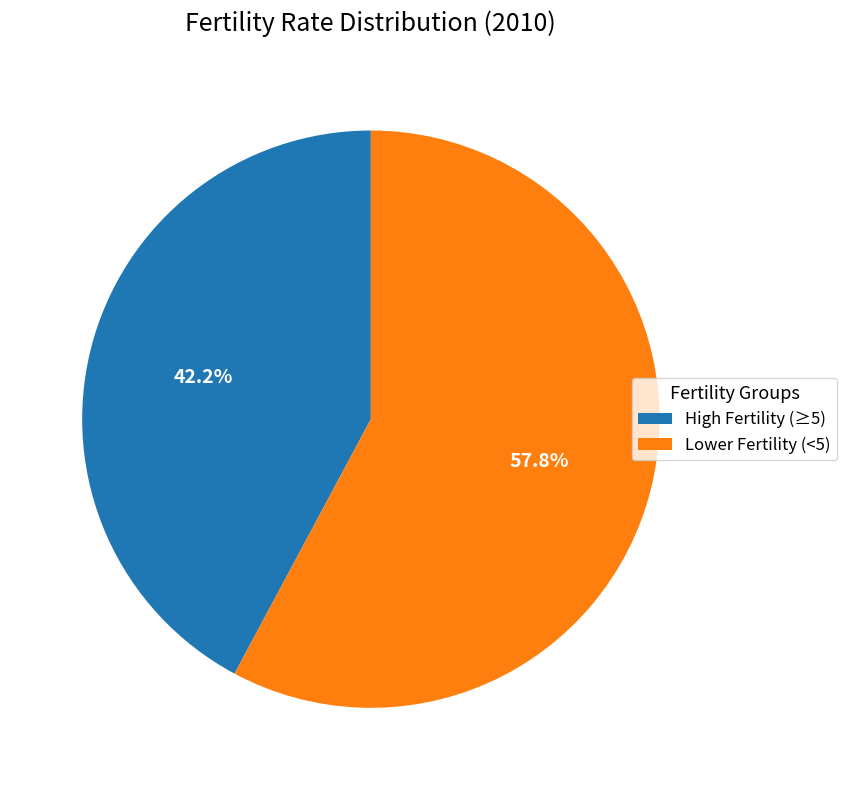

Rank the categories by value from highest to lowest.

Lower Fertility (<5), High Fertility (≥5)